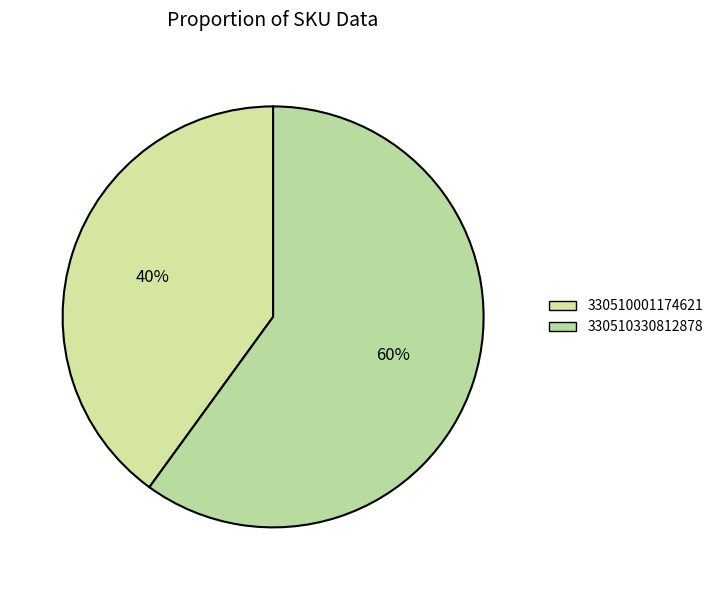

Count the number of slices in the pie.

2